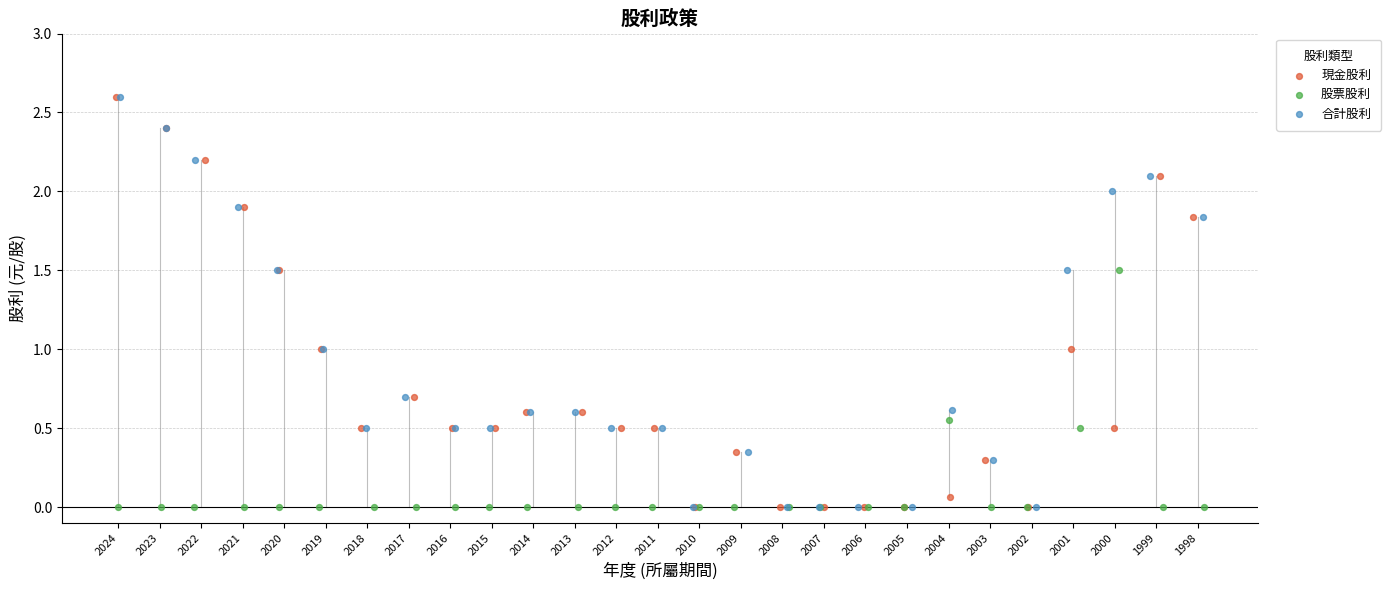

What are all the series names shown in the legend?

現金股利, 股票股利, 合計股利